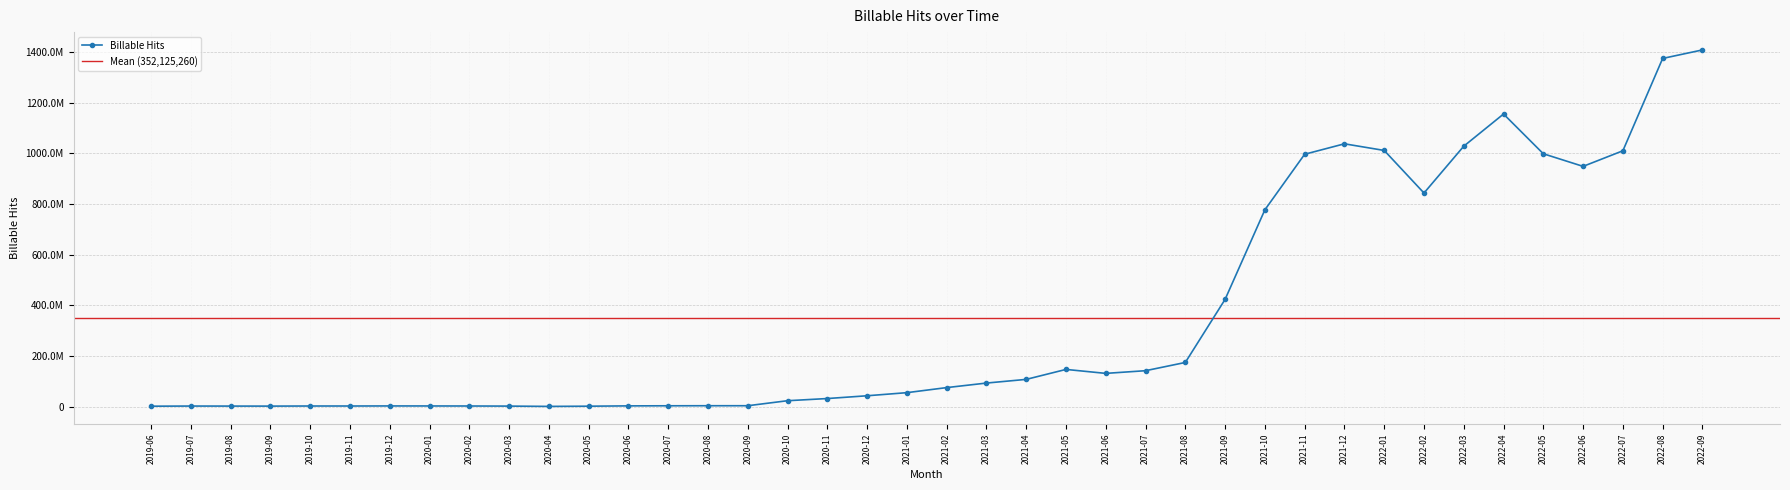

At which category does the chart reach its peak across all series?

2022-09